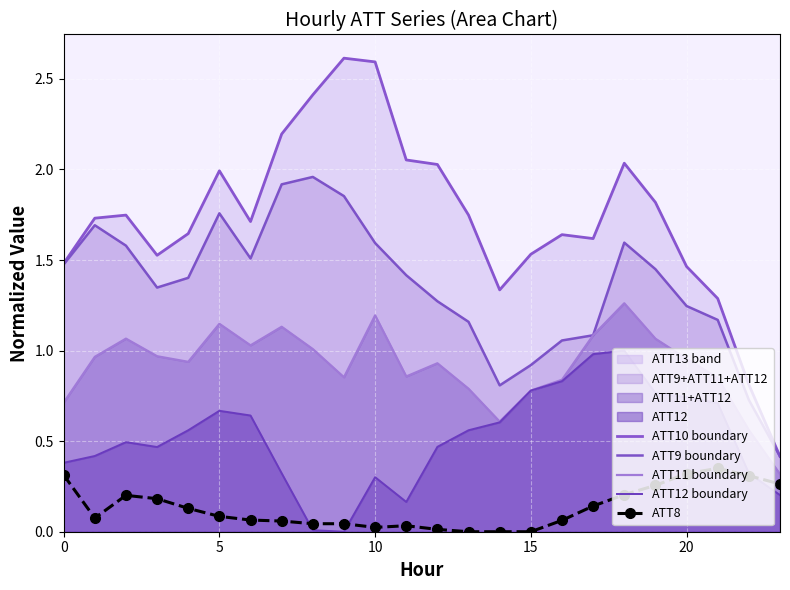

How many values in ATT12 boundary are above zero?

23